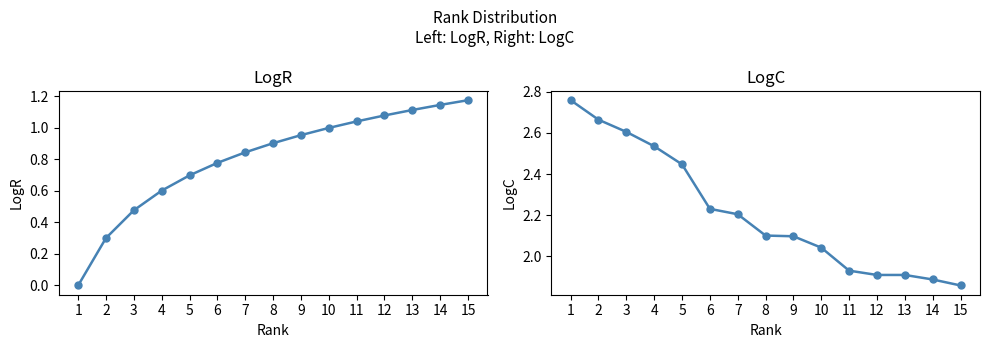

Is it true that LogR equals 0.4 at 12?

False